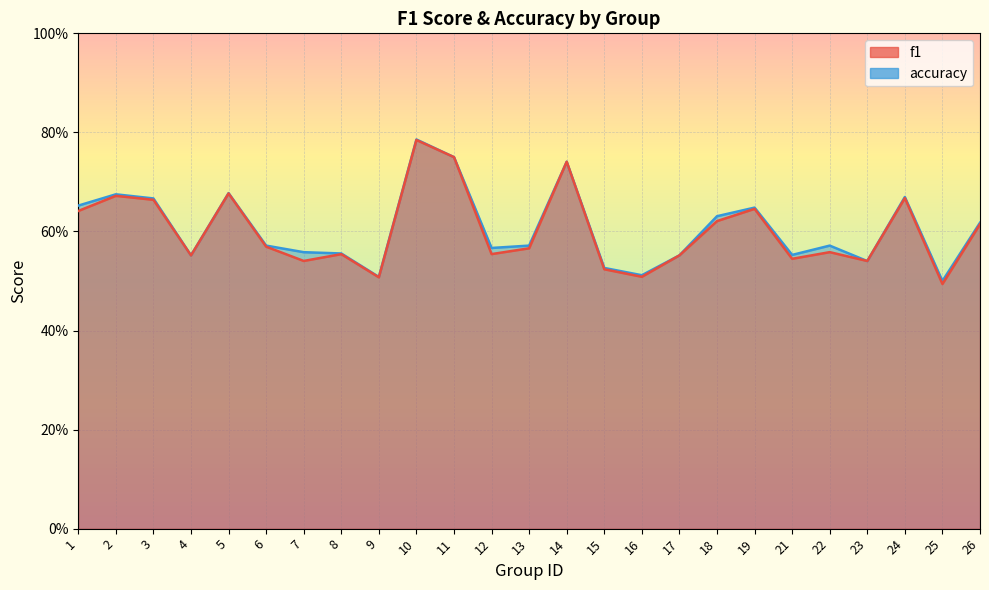

List the labels in order of f1 value, largest first.

10, 11, 14, 5, 2, 24, 3, 19, 1, 18, 26, 6, 13, 22, 12, 8, 17, 4, 21, 7, 23, 15, 16, 9, 25